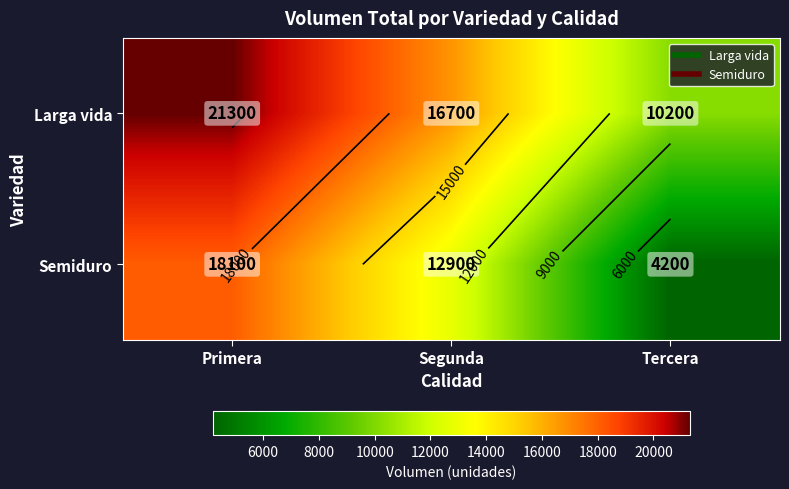

What is the difference between the highest and lowest values at Tercera?

6000